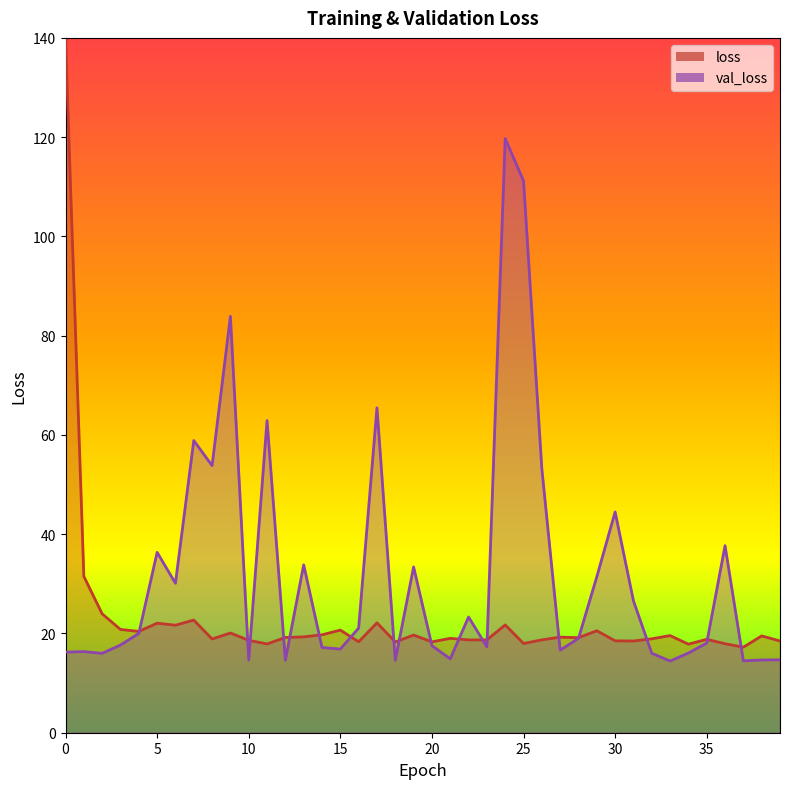

Which series changed the most between 3 and 33?

val_loss